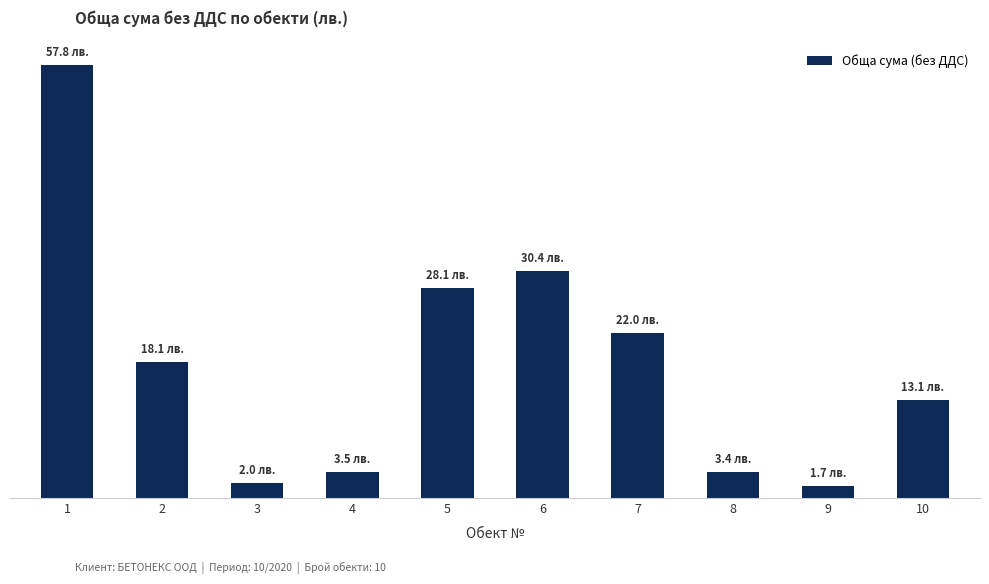

Are the bars horizontal?

No